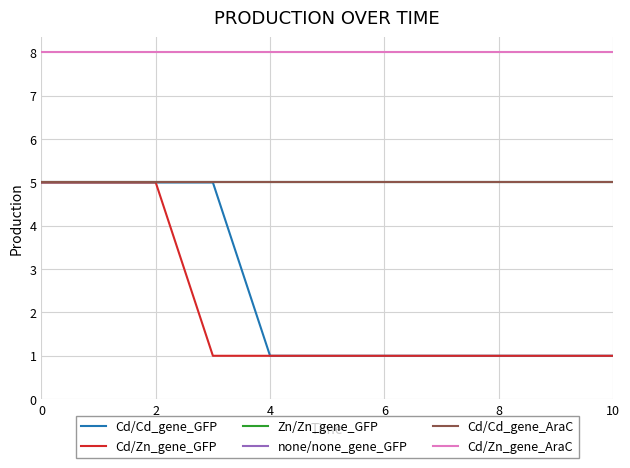

Does the chart display data point markers on the line(s)?

No